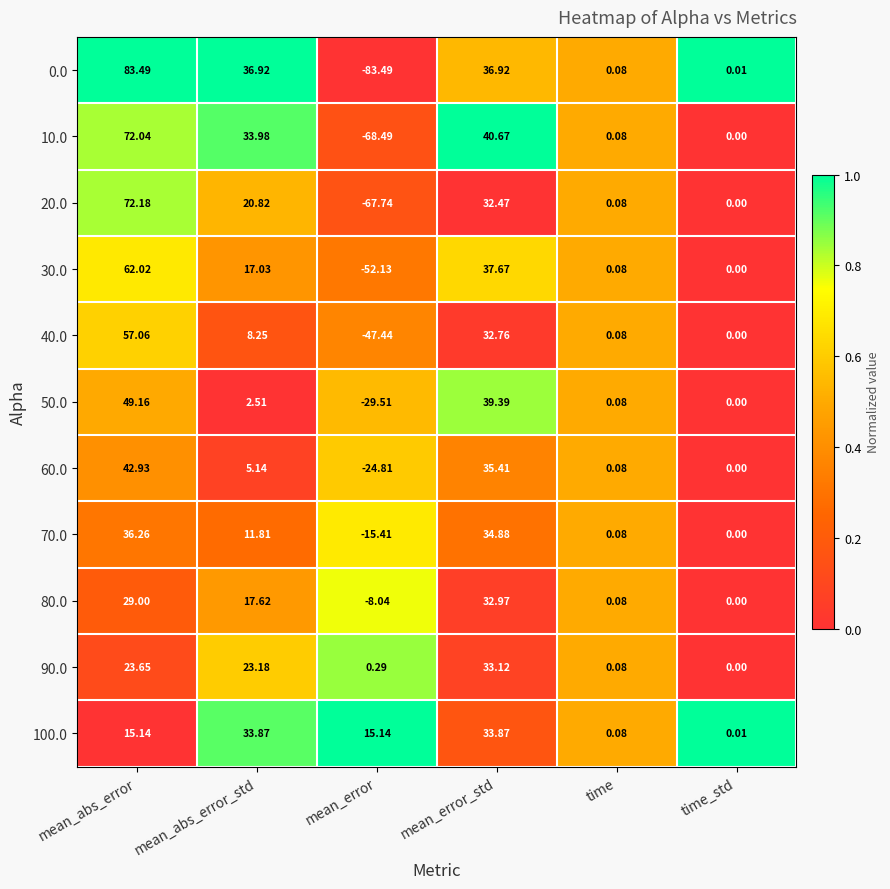

Where does the 100.0 series first go above 15?

mean_abs_error